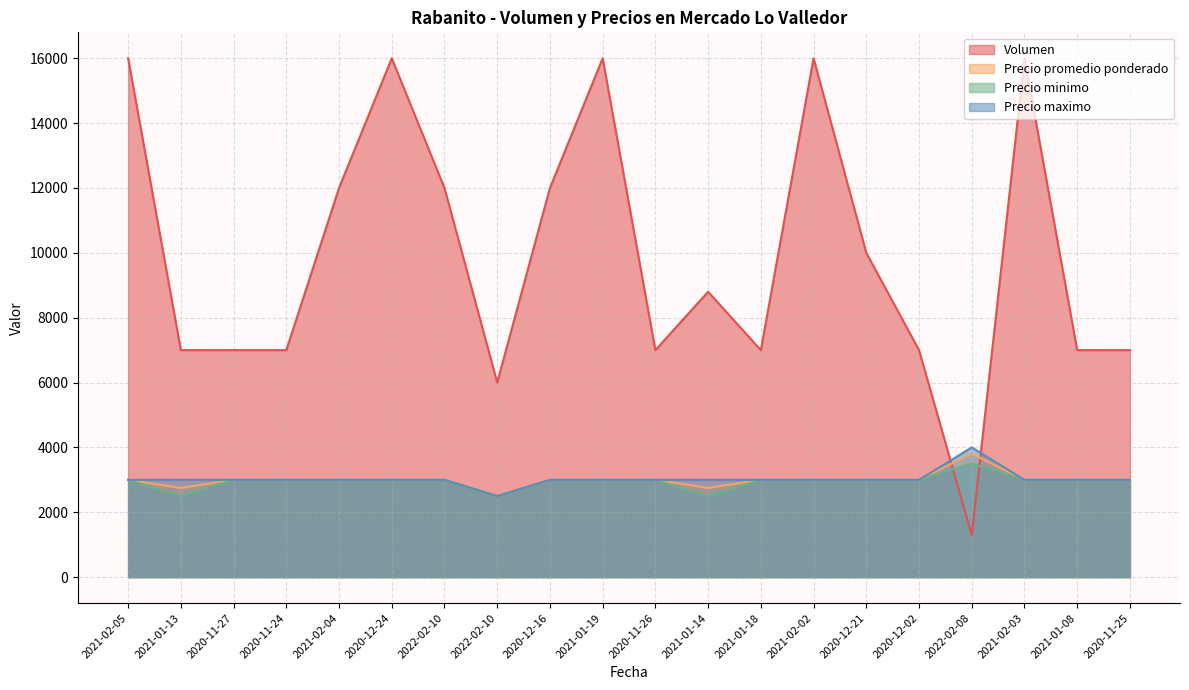

What is the label of the 4th point from the right?

2022-02-08